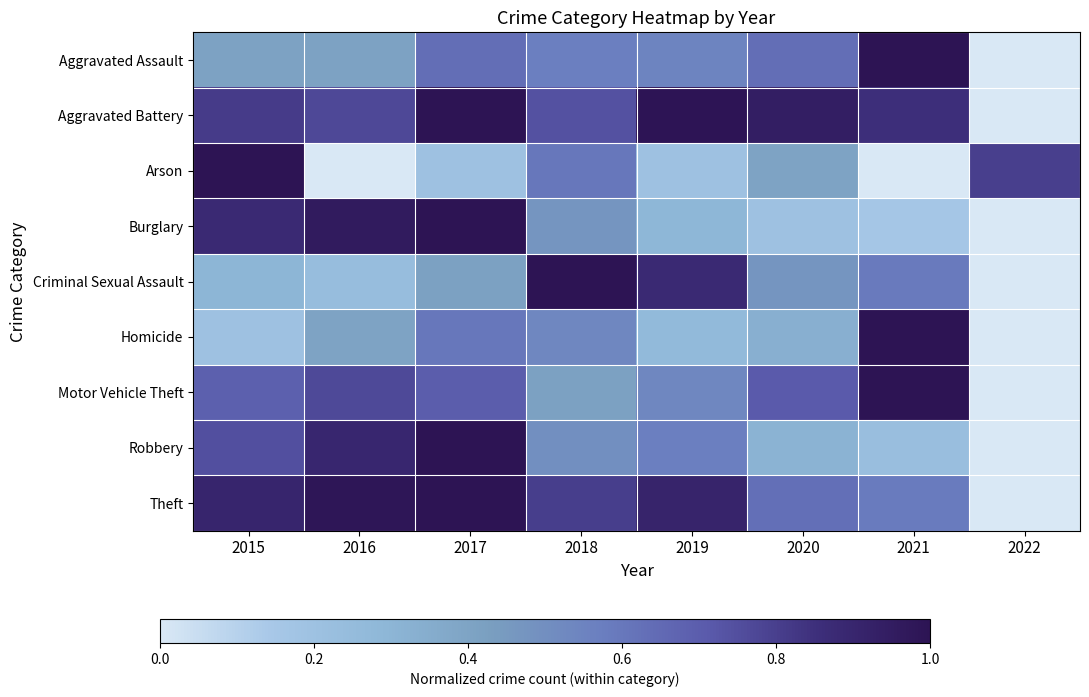

What is the greatest value displayed?

1.0